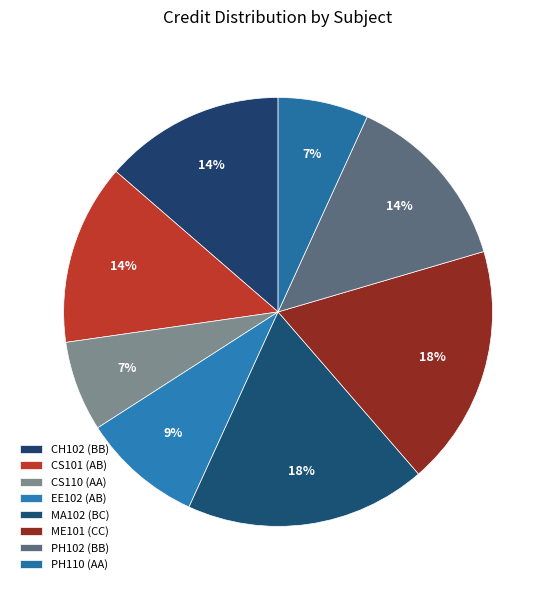

Count the number of slices in the pie.

8